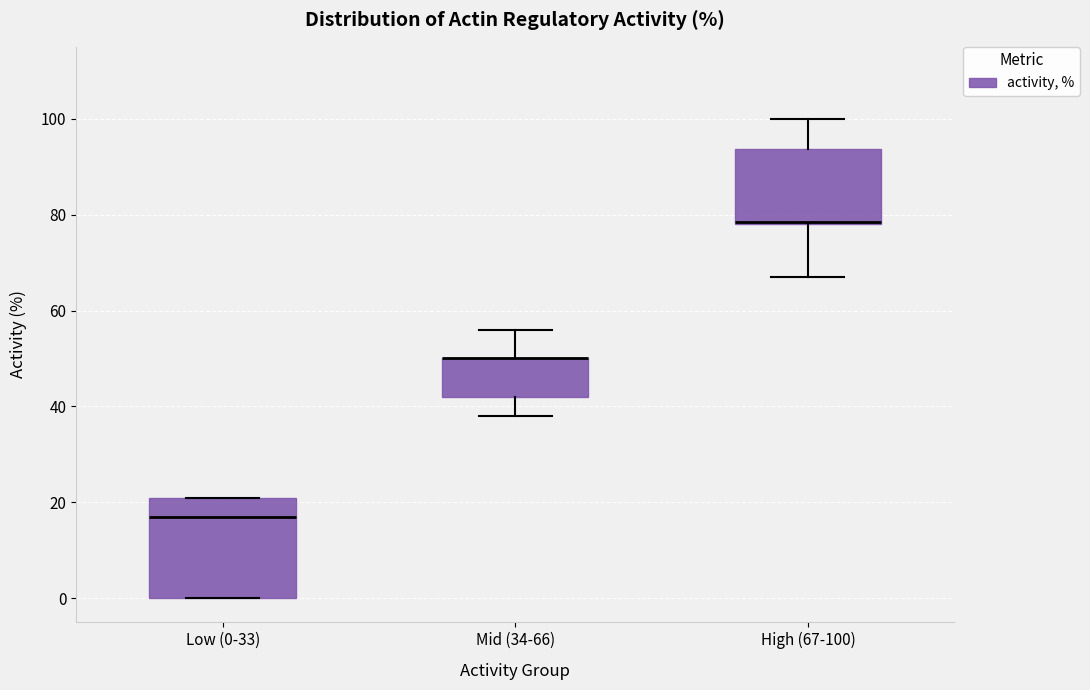

Reading left to right, transcribe this box plot: for each box, give where its median line is, the range the box spans, and where its two whiskers end, as read against the y-axis. The values are not printed on the chart, so give them approximately, as read against the axis.

Low (0-33): median 18, box 0 to 22, whiskers 0 to 22
Mid (34-66): median 50 (drawn on the box's upper edge), box 42 to 50, whiskers 38 to 56
High (67-100): median 78, box 78 to 94, whiskers 68 to 100